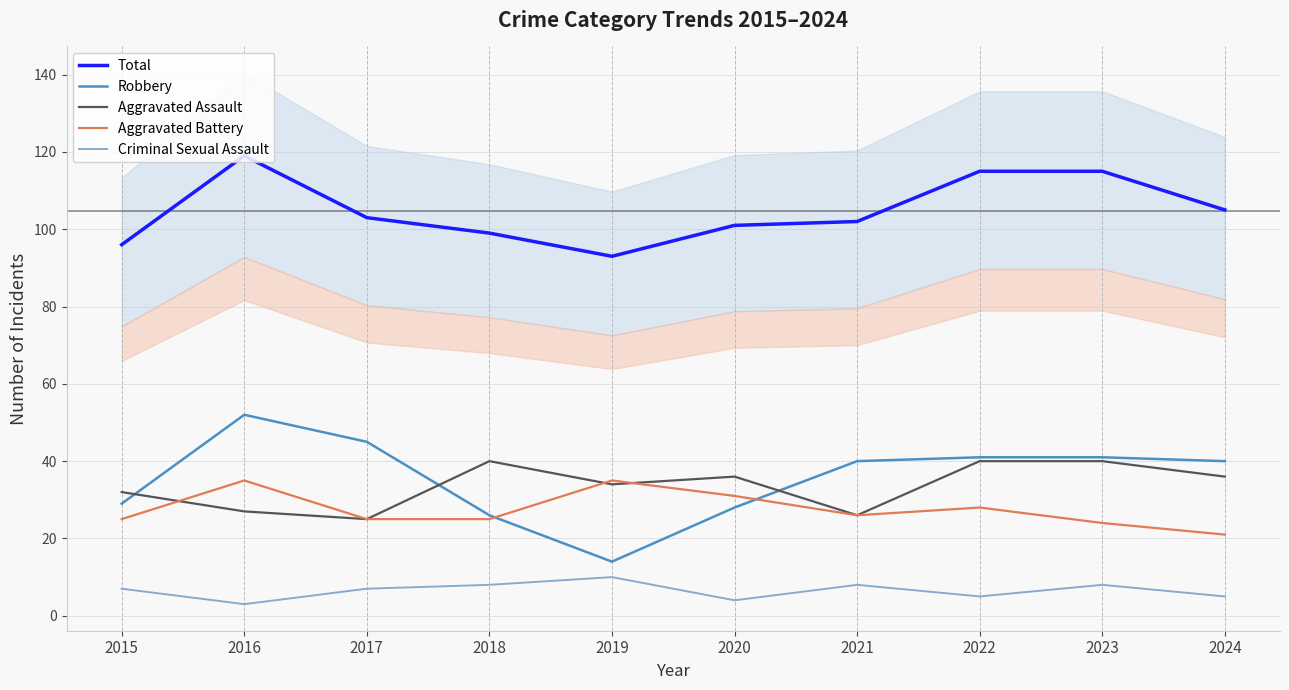

How many data points in Total are above 103?

4